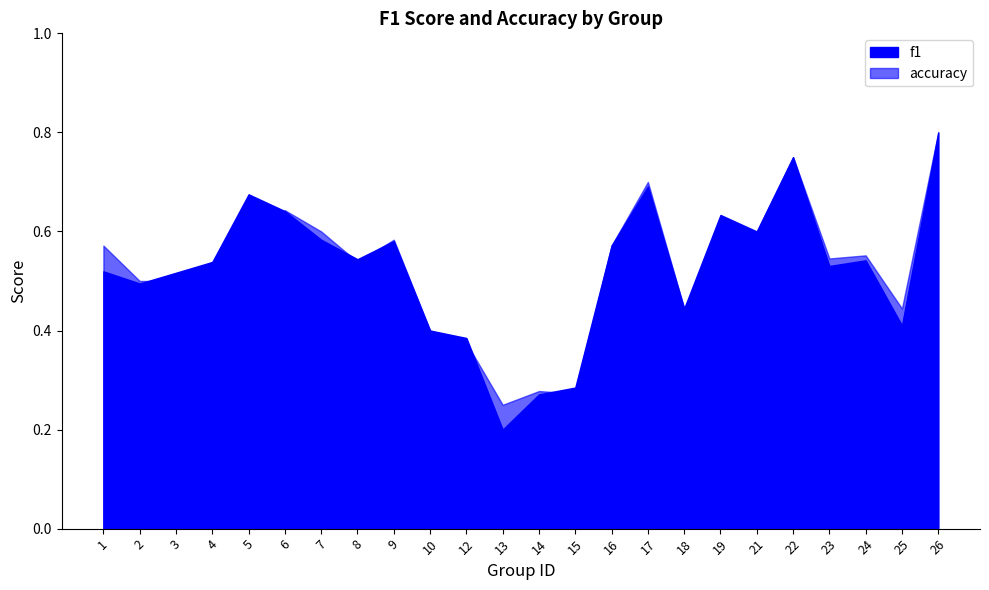

At how many categories does at least one series exceed 0?

24